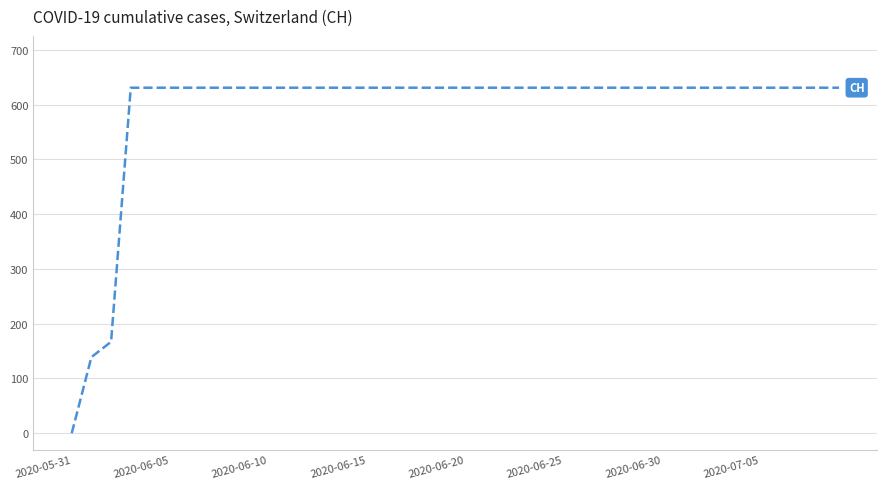

What is the greatest value displayed?

631